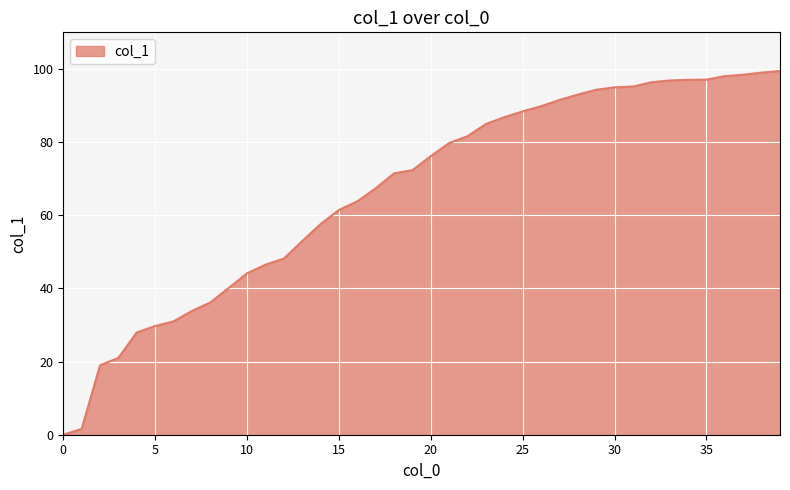

What is the difference between the maximum and minimum values?

99.4